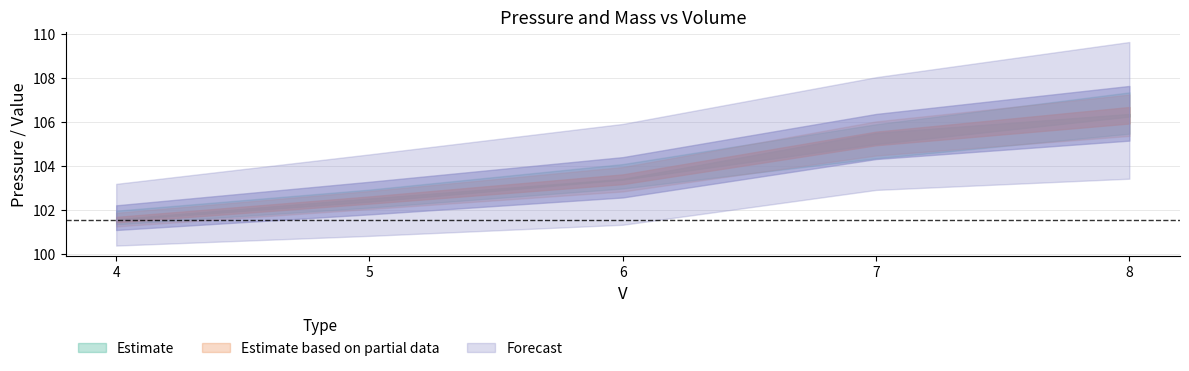

List the labels in order of m_lorda value, smallest first.

4, 5, 6, 7, 8